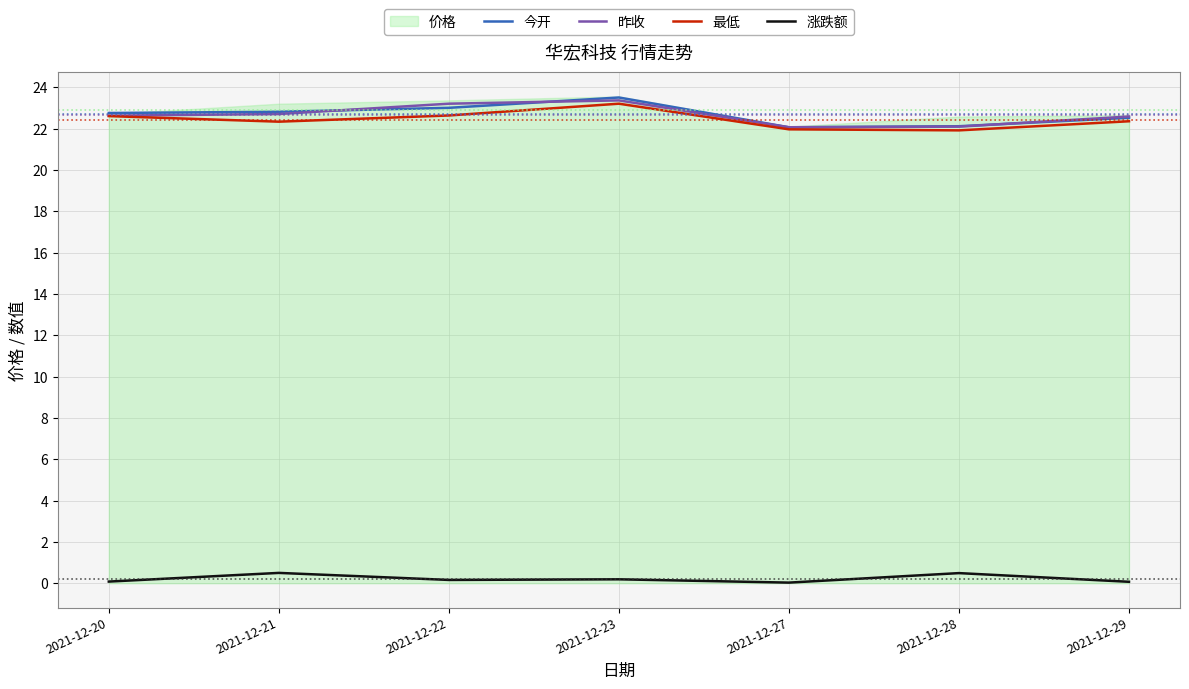

How many data points in 最低 are above 22?

5